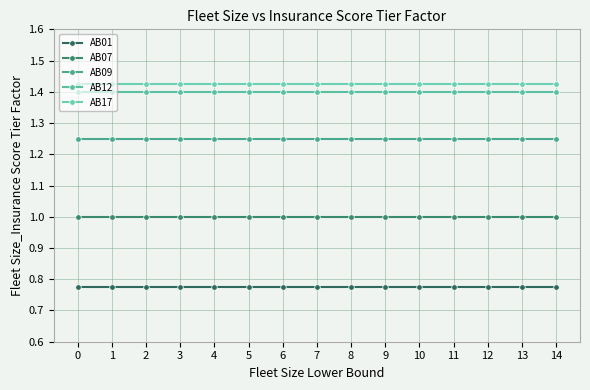

What is the total value across all series at 0?

5.8